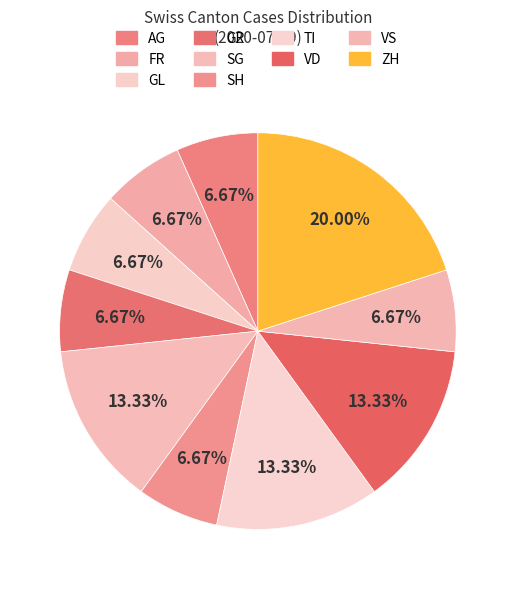

Count the number of slices in the pie.

10